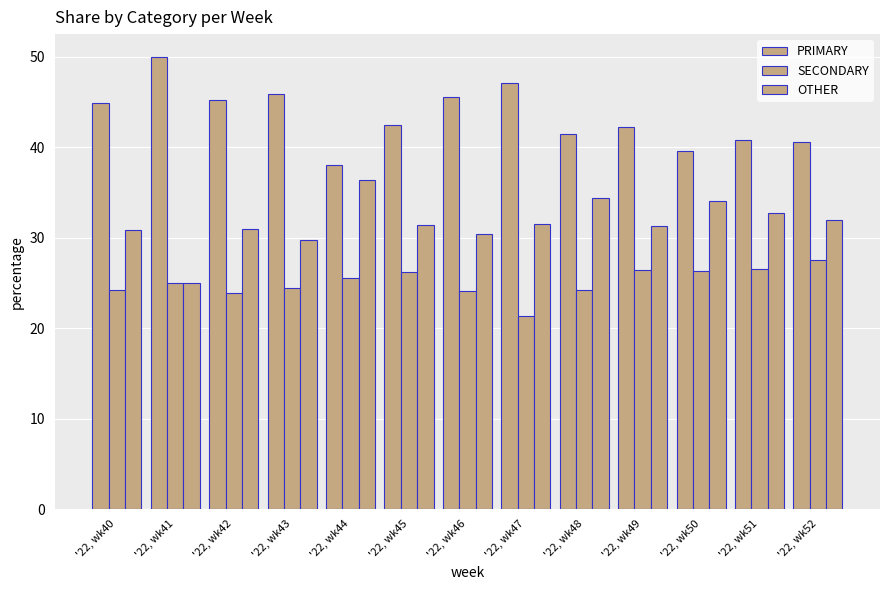

What is the sum of the OTHER values at '22, wk44 and '22, wk41?

61.4